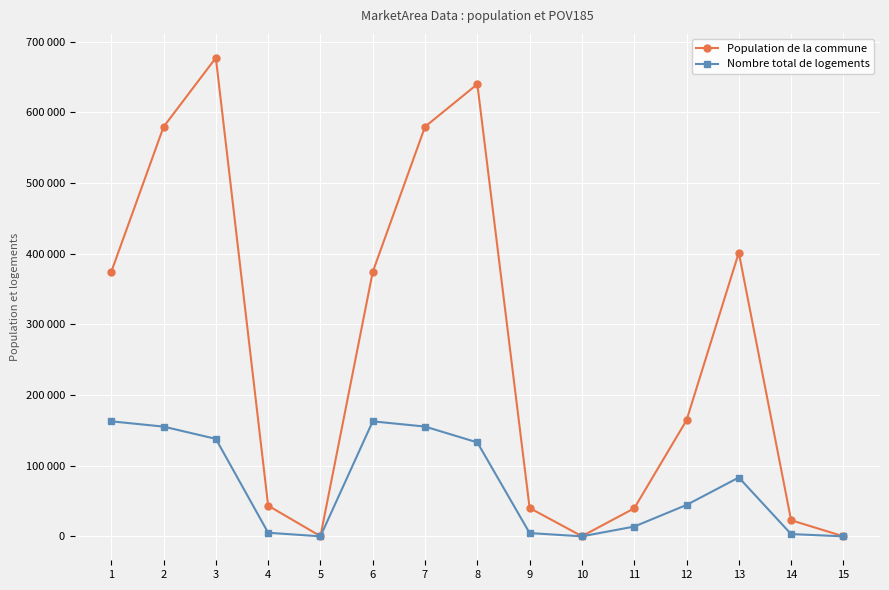

The Nombre total de logements series shows 33.0 at 10. True or false?

True